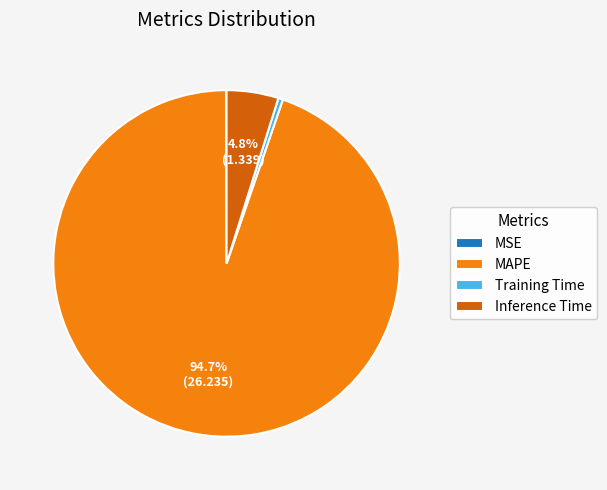

Is MAPE the majority of the pie?

Yes